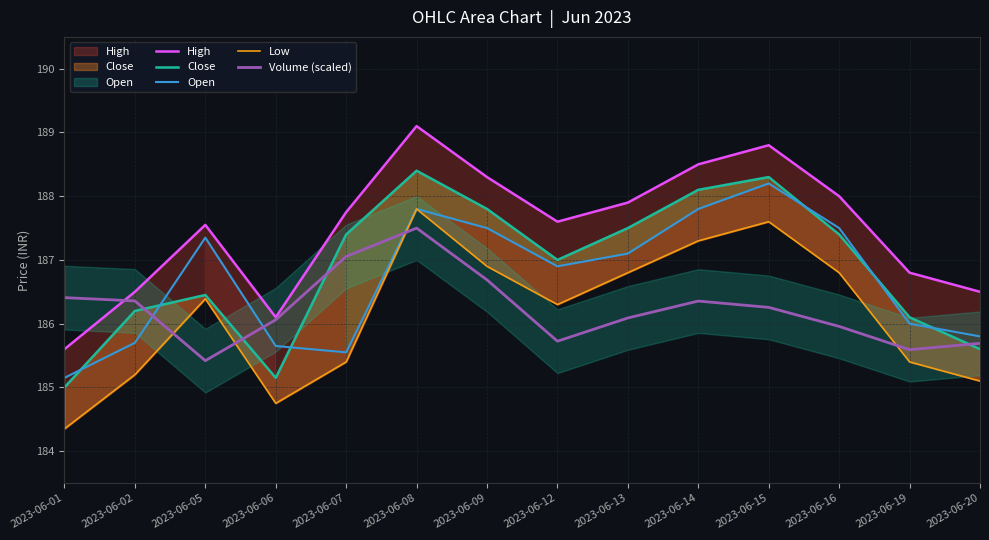

Which series ends up on top after the final intersection of Close and Open?

Open